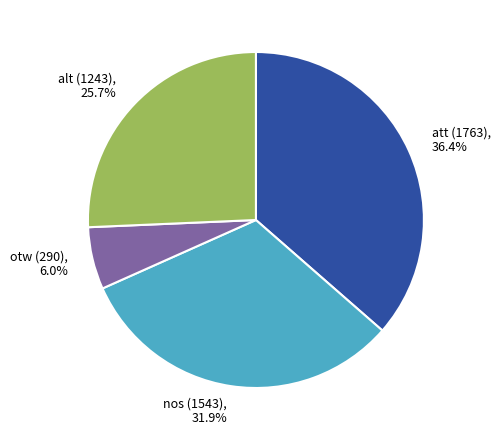

To the nearest percent, what portion does alt represent?

26%